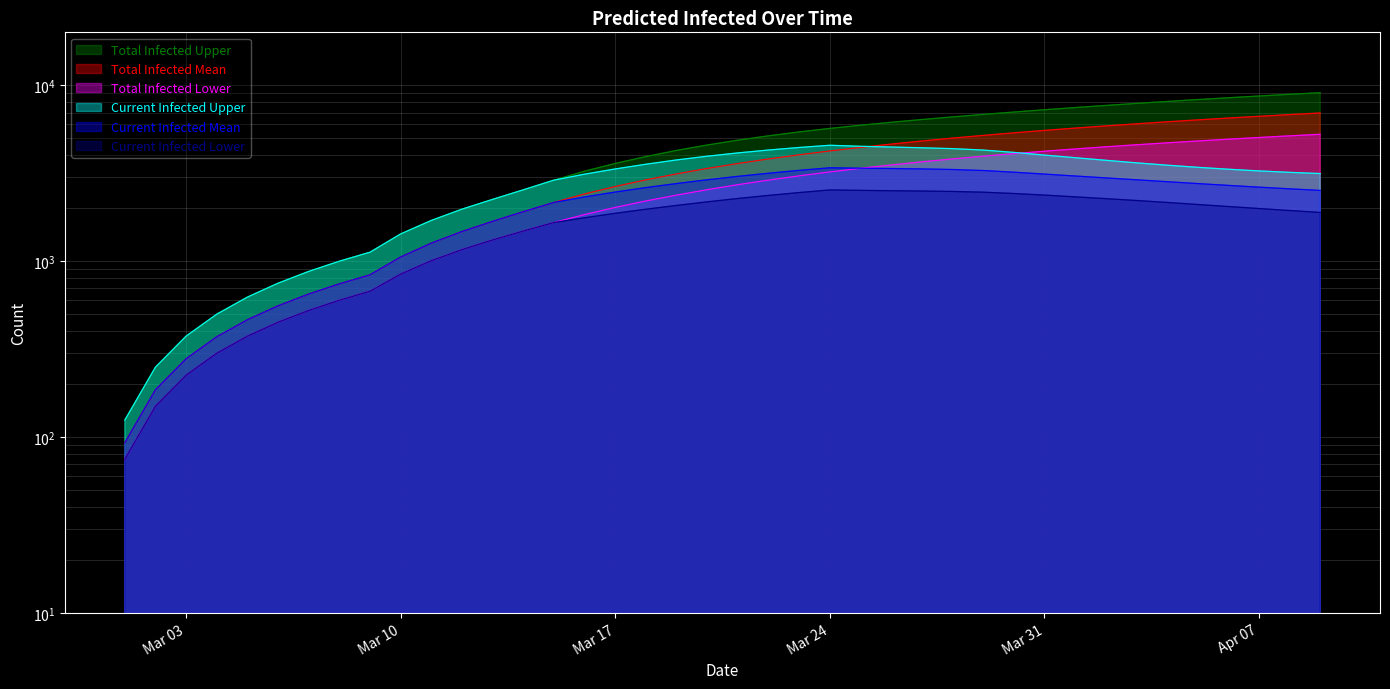

The predicted_current_infected_lower series shows 3785 at 2020-04-04. True or false?

False